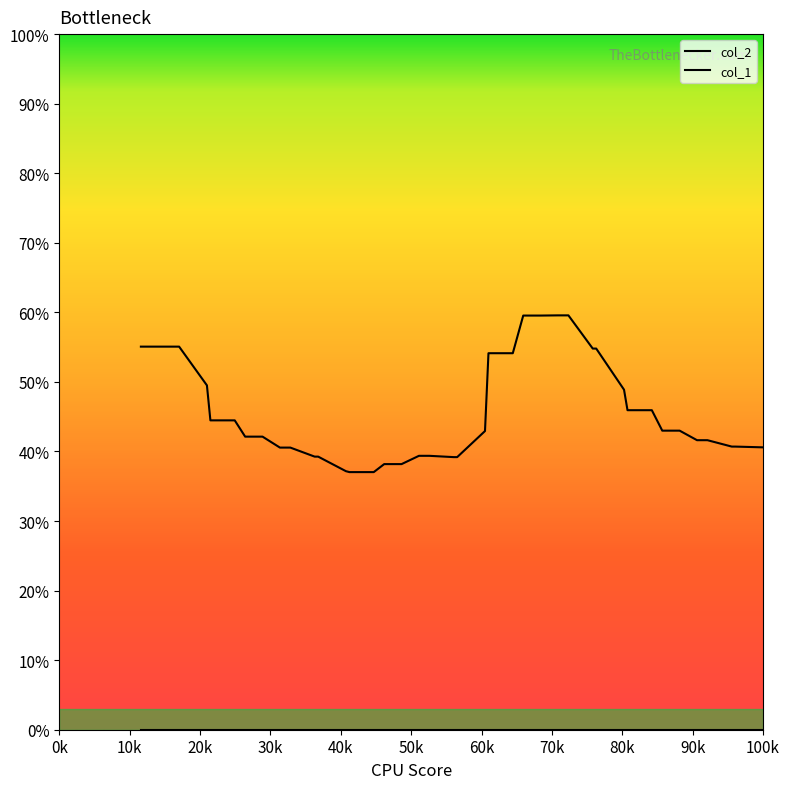

Does the chart have visible grid lines?

No